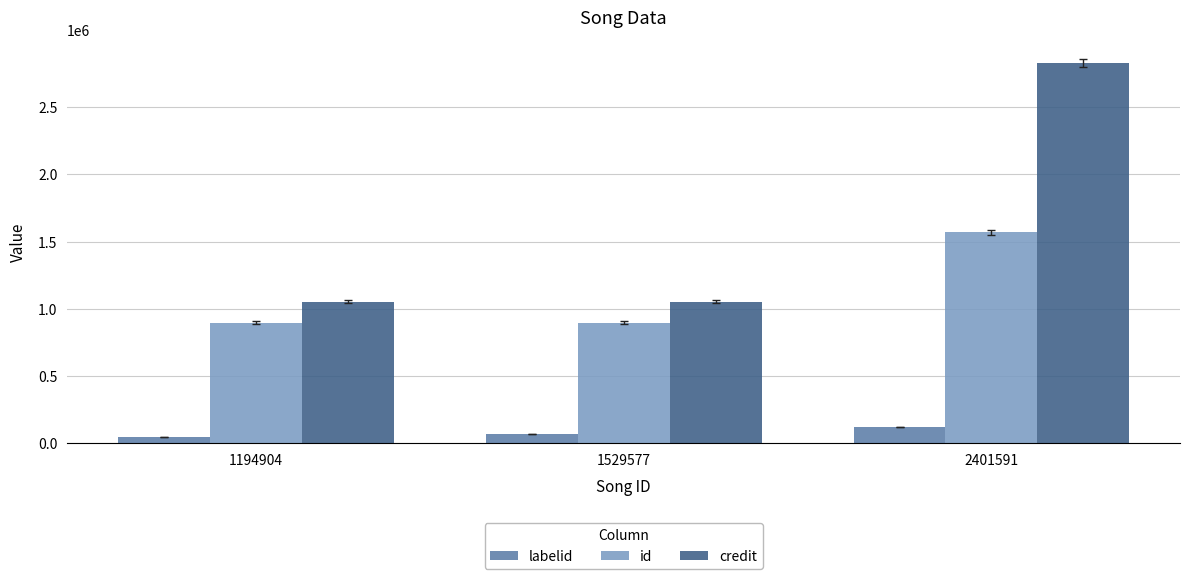

At which category is the sum across all series the highest?

2401591